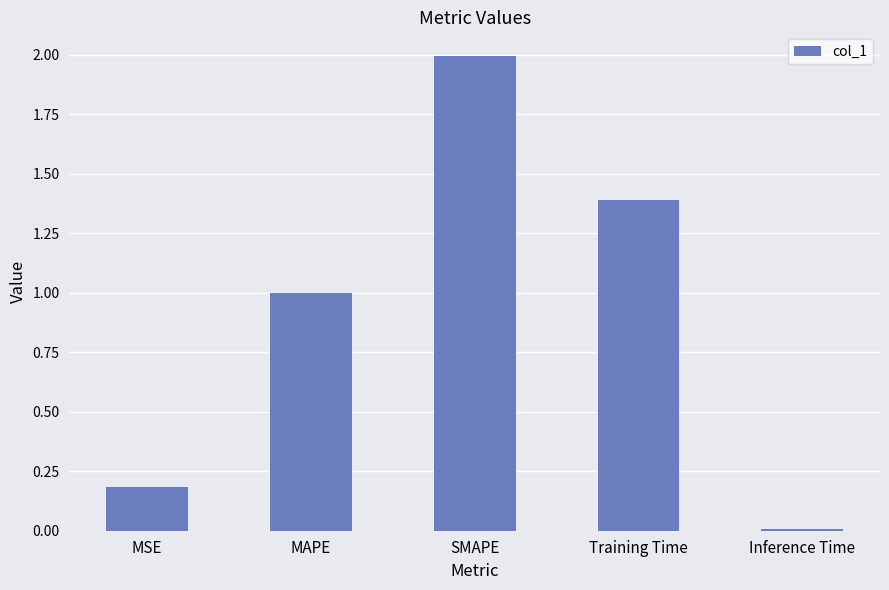

Rank the categories by value from lowest to highest.

Inference Time, MSE, MAPE, Training Time, SMAPE